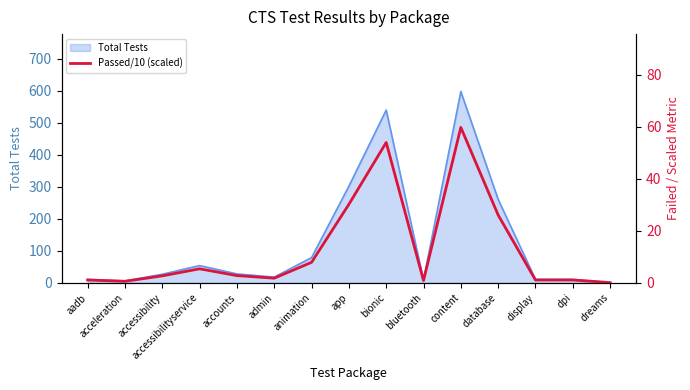

Reading left to right, what are all the values shown in this chart?

aadb=1.1	acceleration=0.6	accessibility=2.7	accessibilityservice=5.4	accounts=2.8	admin=1.8	animation=7.9	app=30.2	bionic=54.0	bluetooth=0.9	content=59.8	database=26.1	display=1.1	dpi=1.1	dreams=0.1